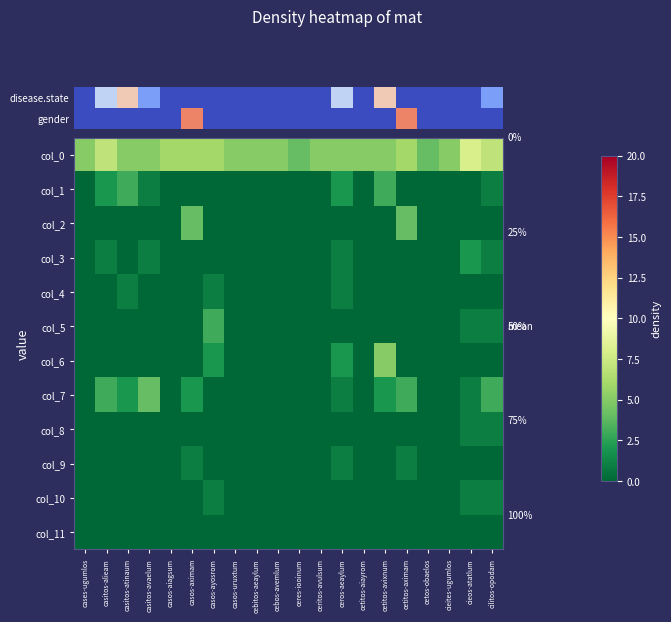

Which series has the largest total across all categories?

col_0